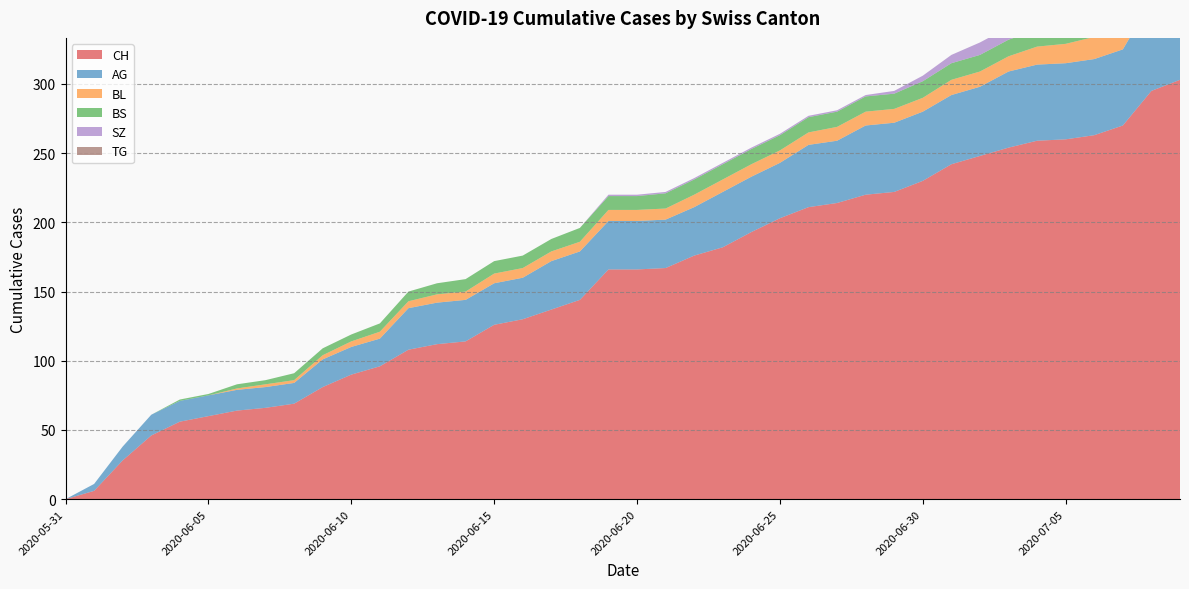

Reading left to right, list all the values displayed in this chart.

CH: 0	6	28	46	56	60	64	66	69	81	90	96	108	112	114	126	130	137	144	166	166	167	176	182	193	203	211	214	220	222	230	242	248	254	259	260	263	270	295	303
AG: 0	5	10	15	15	15	15	15	15	20	20	20	30	30	30	30	30	35	35	35	35	35	35	40	40	40	45	45	50	50	50	50	50	55	55	55	55	55	65	70
BL: 0	0	0	0	0	0	1	2	2	3	4	5	5	6	6	7	7	7	7	8	8	8	9	9	9	9	9	10	10	10	10	11	11	11	13	14	16	18	19	20
BS: 0	0	0	0	1	1	3	3	5	5	5	6	7	8	9	9	9	9	10	10	10	11	11	11	11	11	11	11	11	11	12	12	12	12	12	12	12	12	12	12
SZ: 0	0	0	0	0	0	0	0	0	0	0	0	0	0	0	0	0	0	0	1	1	1	1	1	1	1	1	1	1	2	4	6	9	9	9	9	9	9	17	17
TG: 0	0	0	0	0	0	0	0	0	0	0	0	0	0	0	0	0	0	0	0	0	0	0	0	0	0	0	0	0	0	0	0	0	0	0	0	0	0	1	1